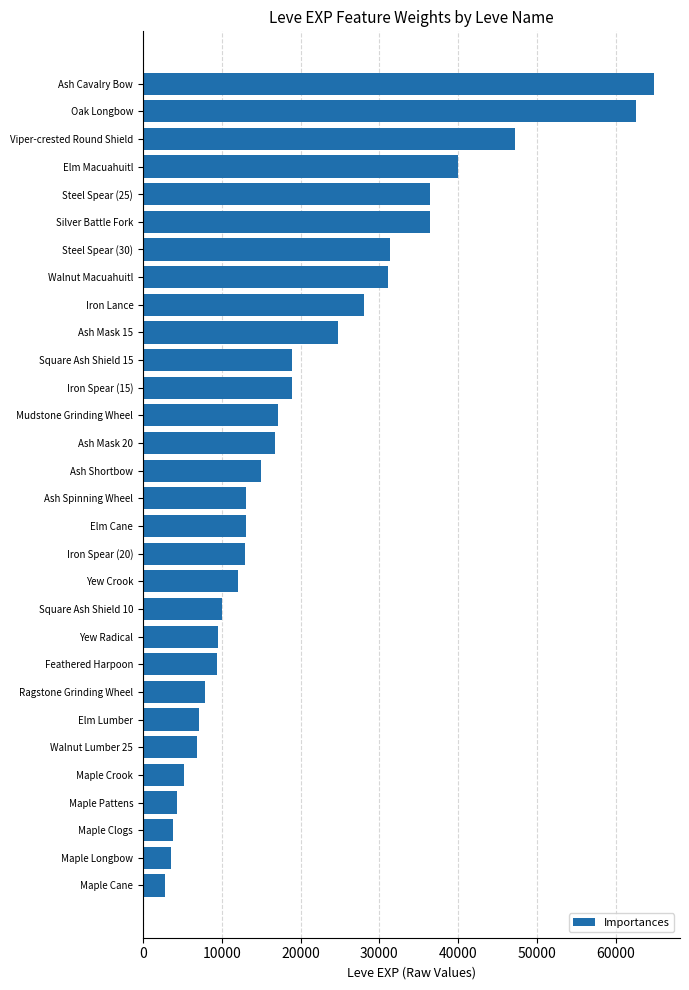

What is the difference between the second highest and second lowest values?

58960